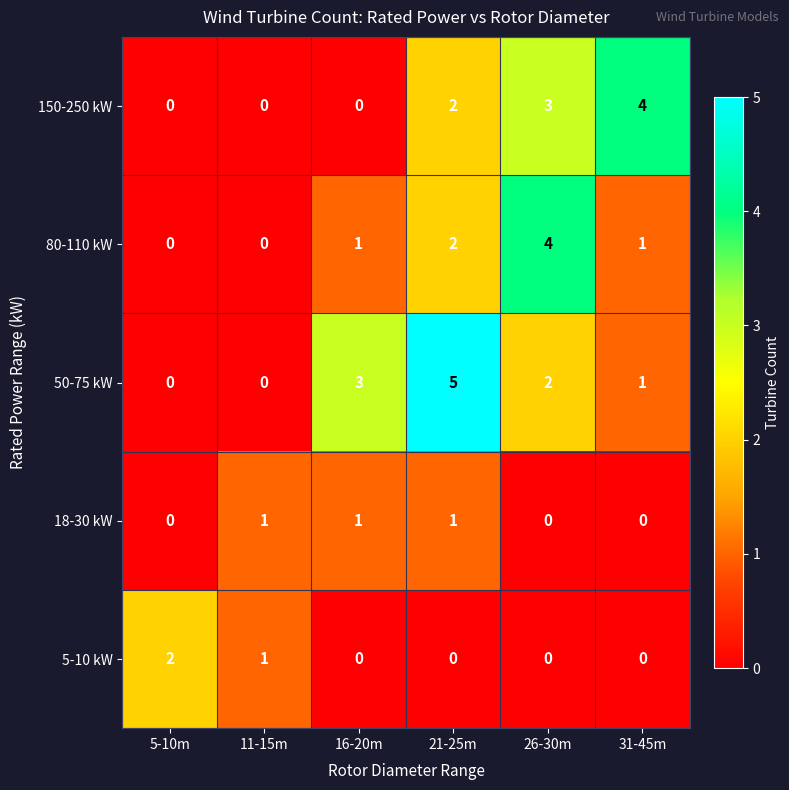

At which category is the sum across all series the highest?

21-25m